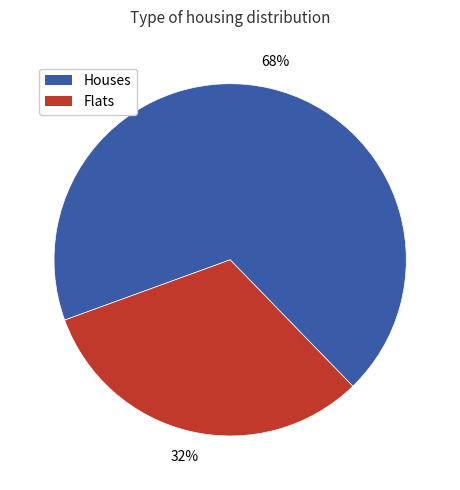

To the nearest percent, what is the average slice percentage?

50%